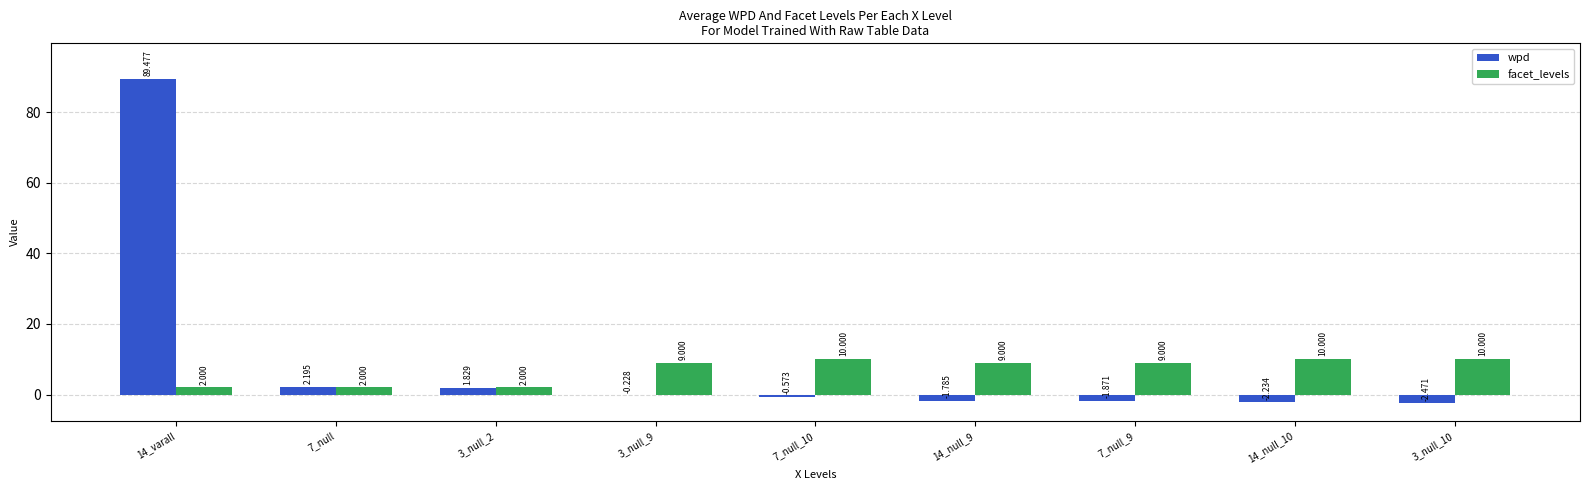

Is the value of wpd at 7_null_10 greater than the value of facet_levels at 3_null_9?

No